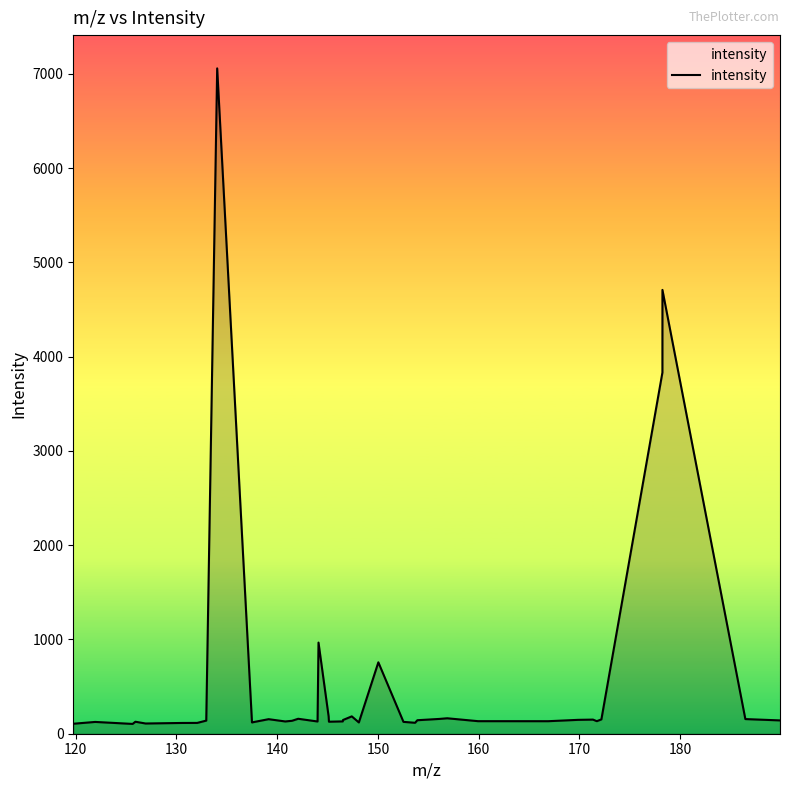

What is the maximum value shown in the chart?

7058.7